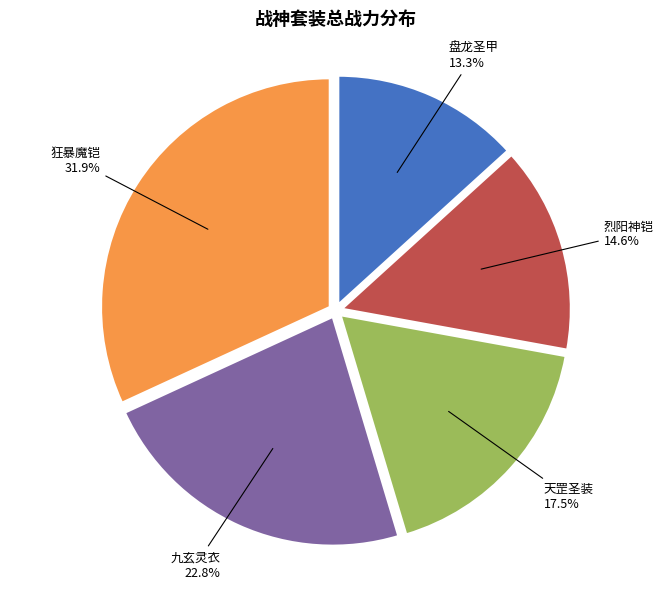

Rank the categories by value from highest to lowest.

狂暴魔铠, 九玄灵衣, 天罡圣装, 烈阳神铠, 盘龙圣甲